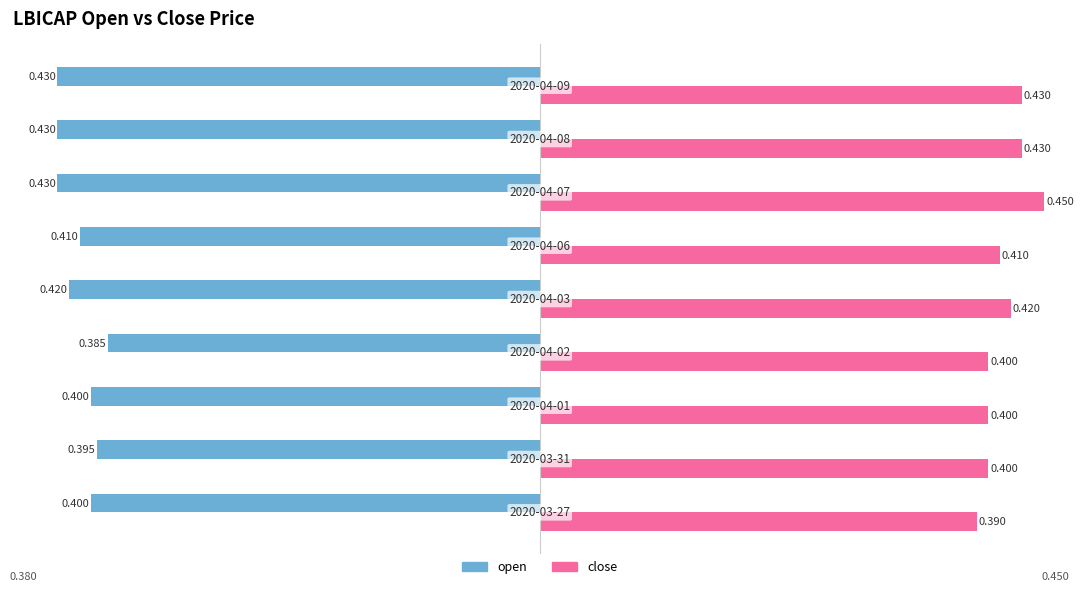

Which series has the largest total across all categories?

close